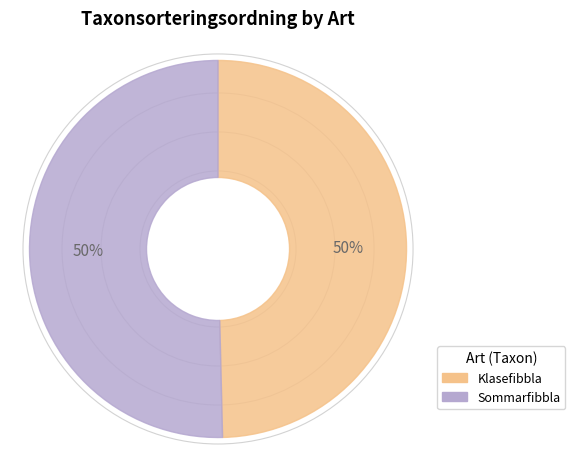

To the nearest percent, what is the average slice percentage?

50%